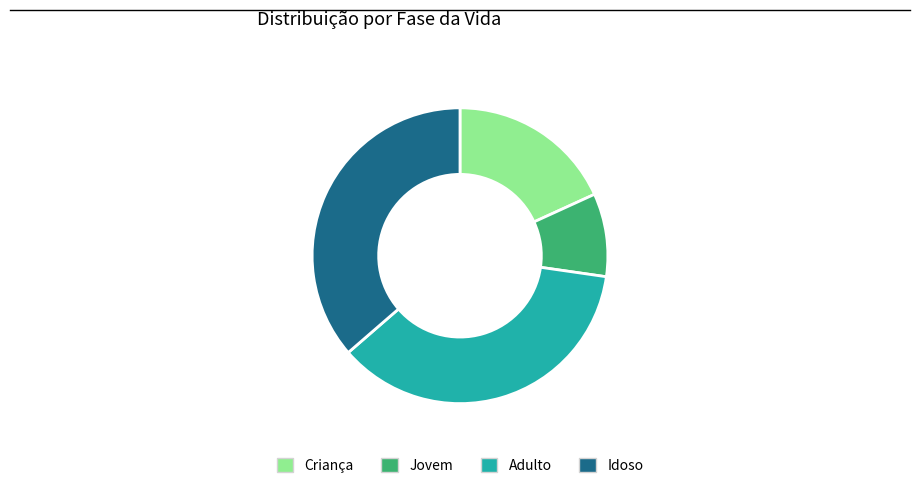

Does Adulto account for over 50% of the chart?

No